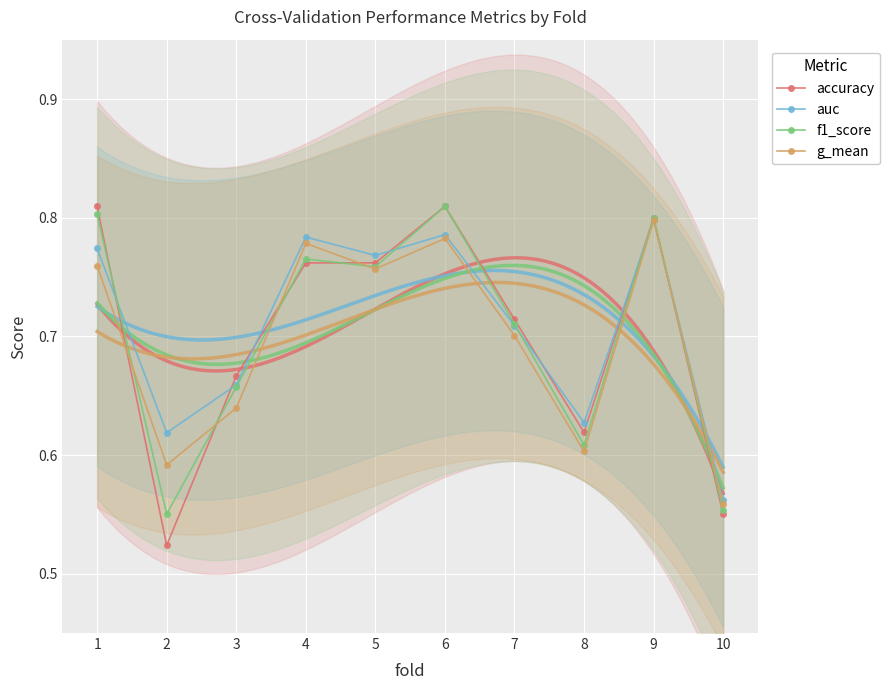

Reading right to left, list all the values displayed in this chart.

accuracy: 0.6	0.8	0.6	0.7	0.8	0.8	0.8	0.7	0.5	0.8
auc: 0.6	0.8	0.6	0.7	0.8	0.8	0.8	0.7	0.6	0.8
f1_score: 0.6	0.8	0.6	0.7	0.8	0.8	0.8	0.7	0.6	0.8
g_mean: 0.6	0.8	0.6	0.7	0.8	0.8	0.8	0.6	0.6	0.8